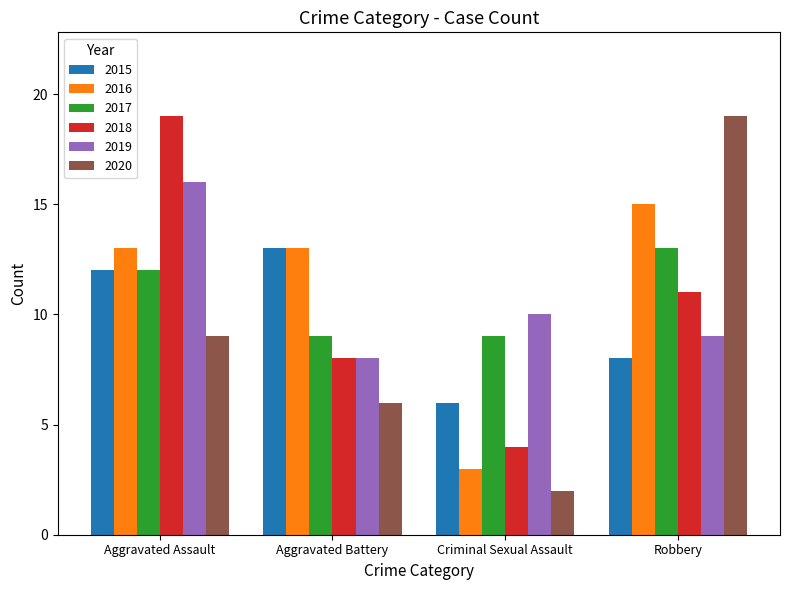

What is the difference between the second highest and second lowest values in the 2018 series?

3